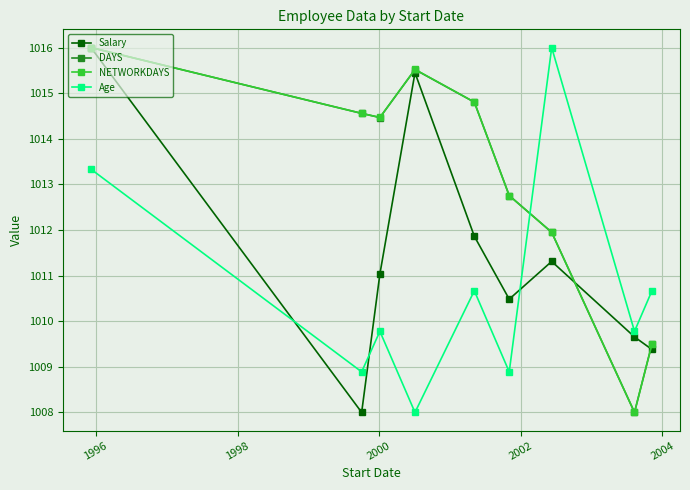

What is the lowest value of the Age series?

1008.0